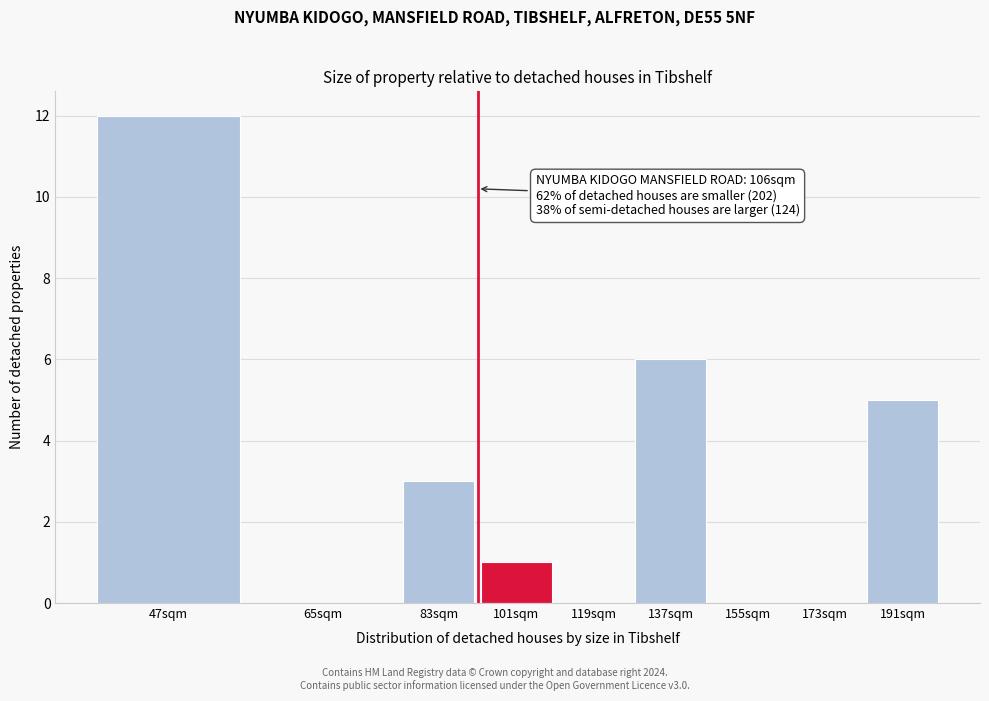

Reading left to right, list all the values displayed in this chart.

47sqm=12	65sqm=0	83sqm=3	101sqm=1	119sqm=0	137sqm=6	155sqm=0	173sqm=0	191sqm=5